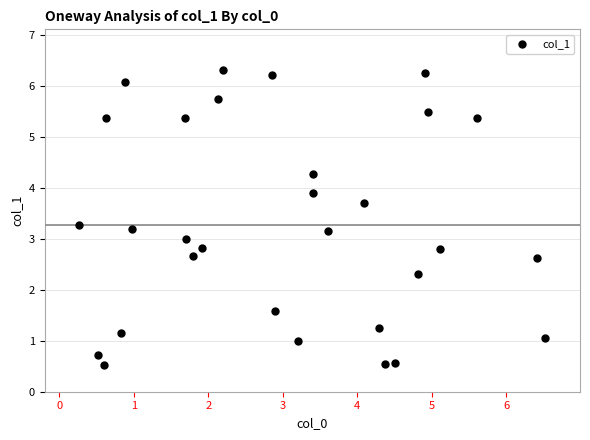

What is the range of Y values (max minus min)?

5.8